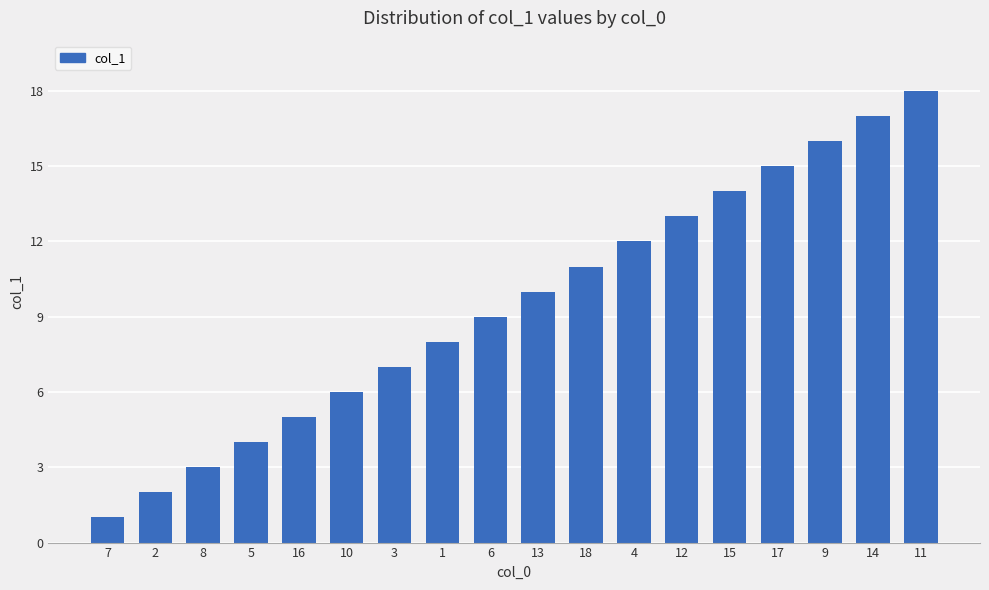

What is the sum of the values at 5 and 14?

21